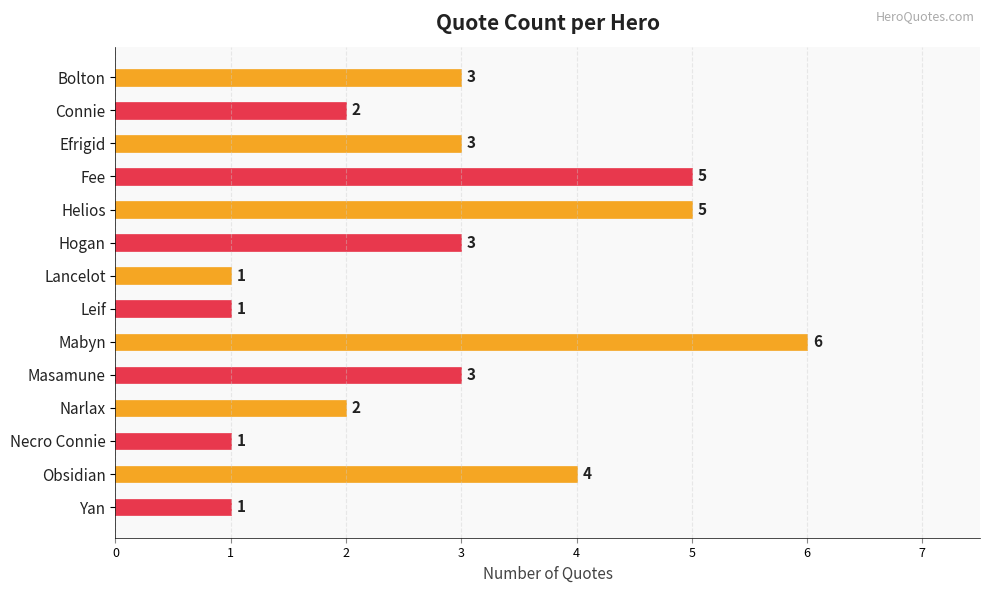

Is it true that the value at Lancelot is 1?

True